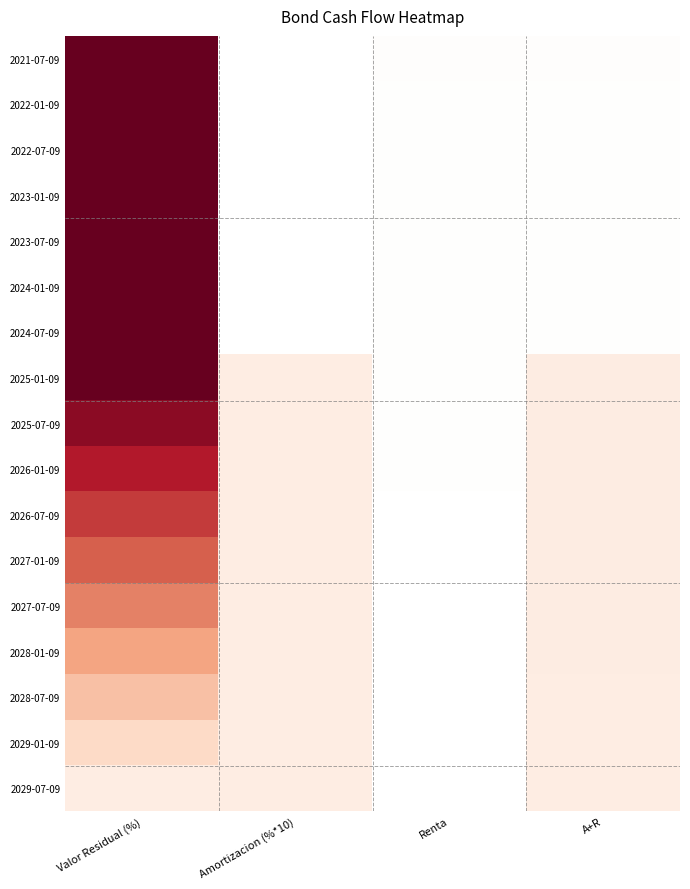

Which series has the largest range (max minus min)?

2021-07-09